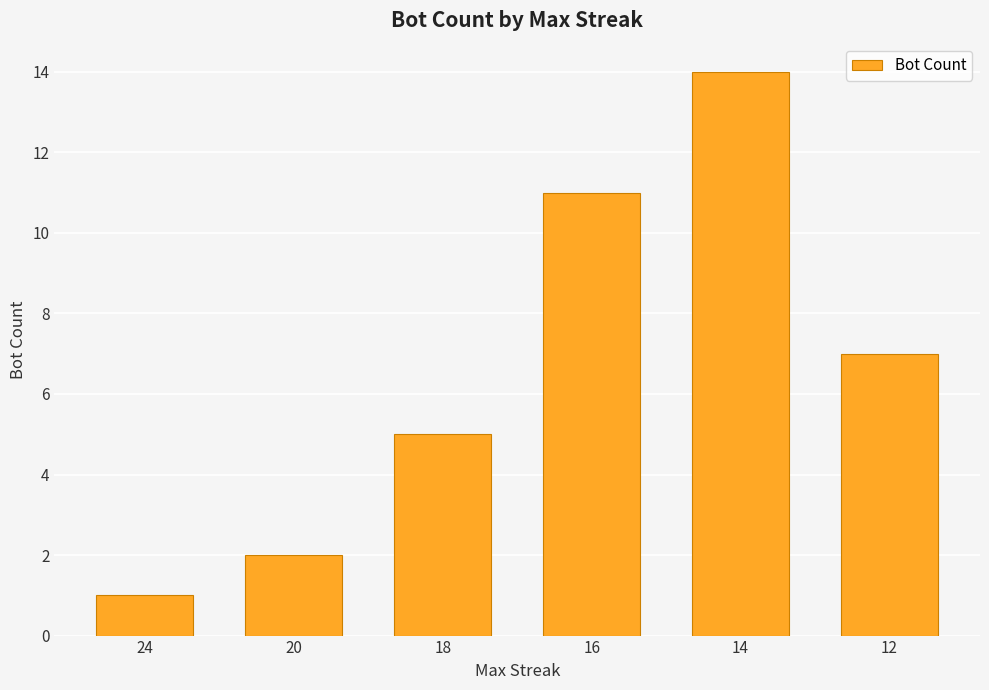

How many bars are there in total?

6